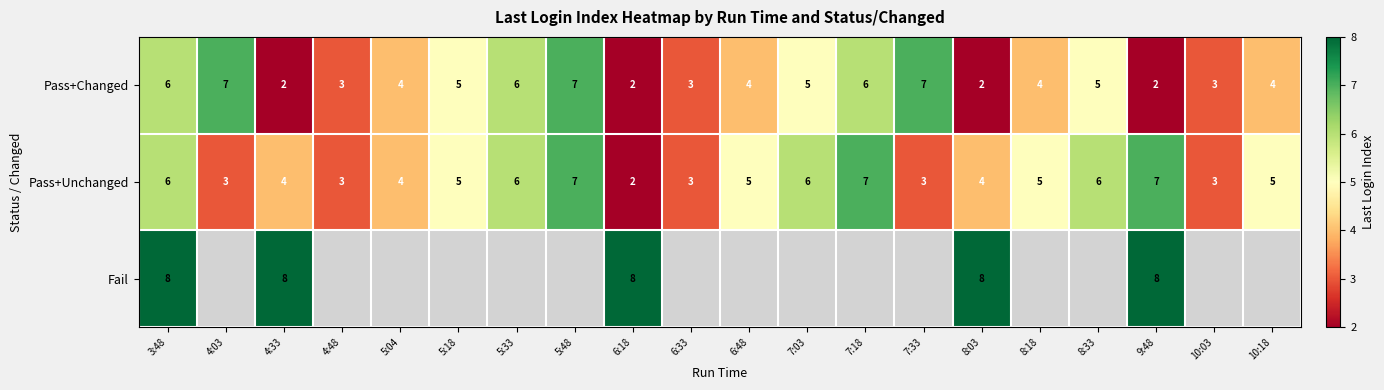

How many categories are shown in the chart?

20